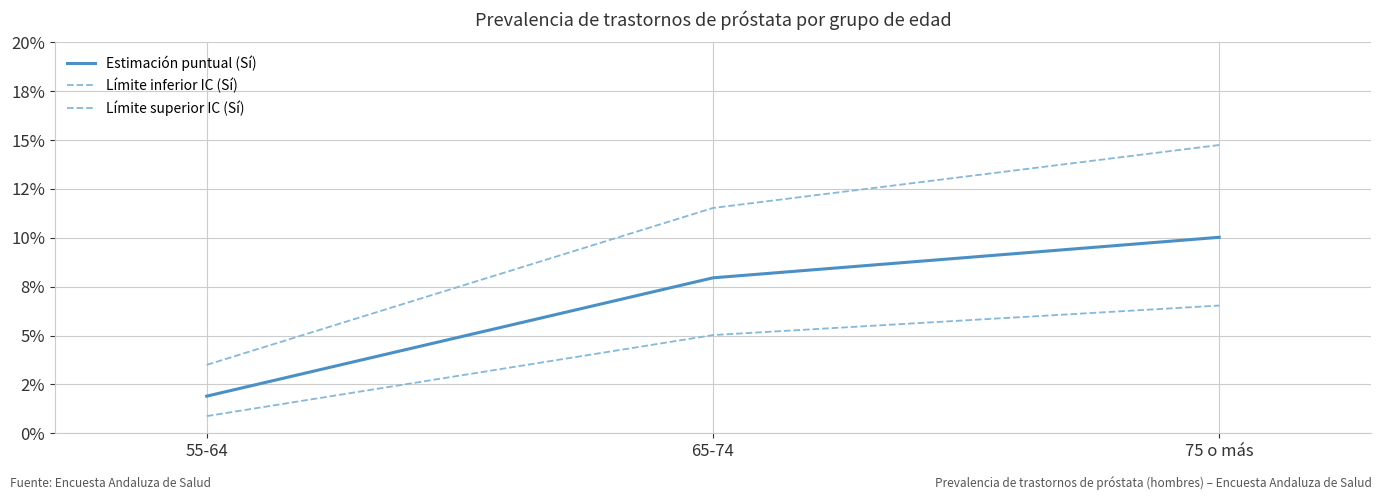

Is this an area chart (filled region under the line)?

No